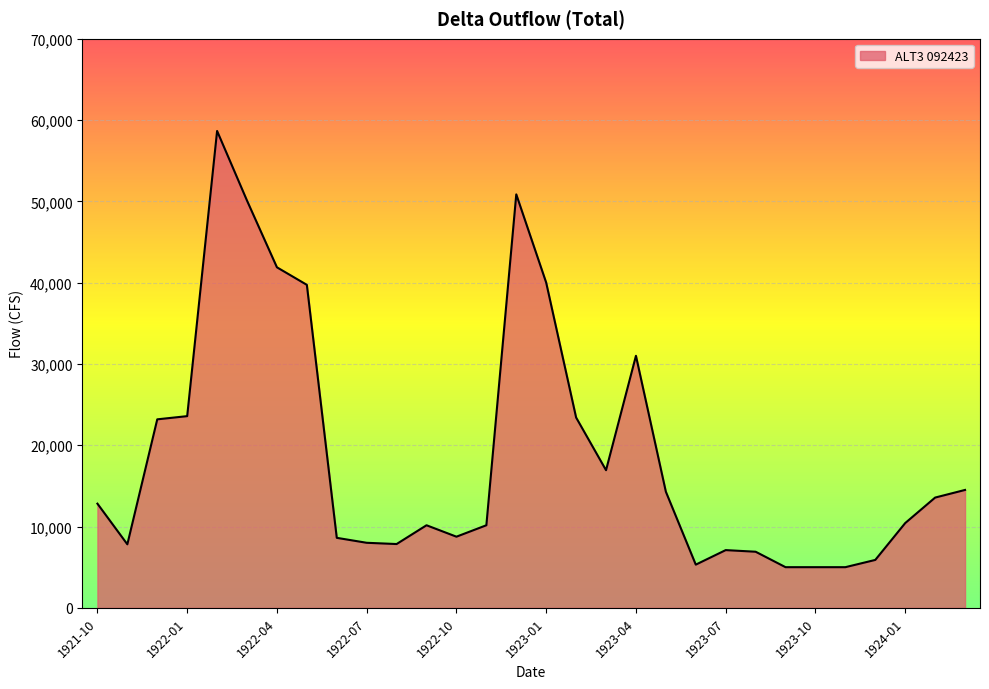

What is the difference between the maximum and minimum values?

53654.2